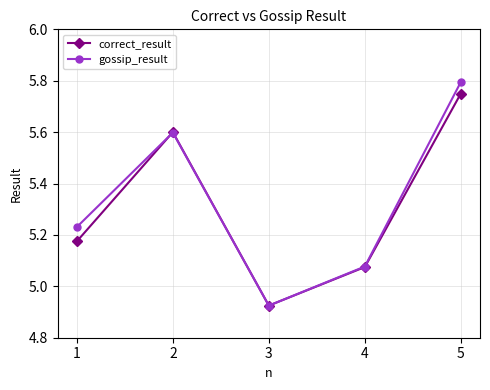

True or false: correct_result has a value of 7.7 at 5.

False